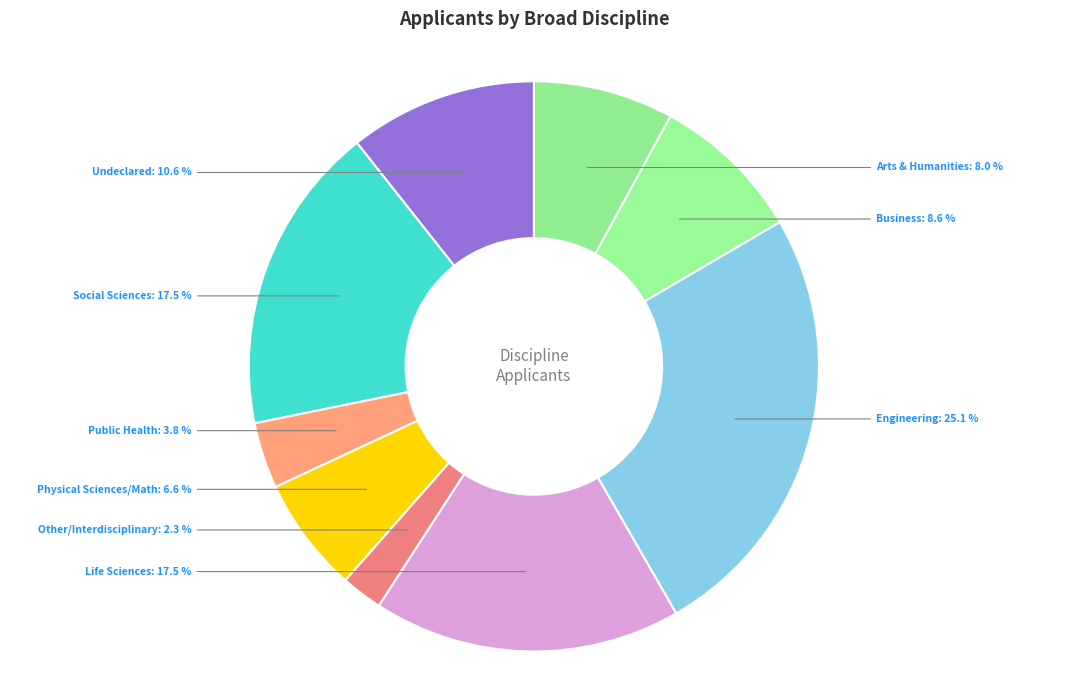

How many slices are in this pie chart?

9